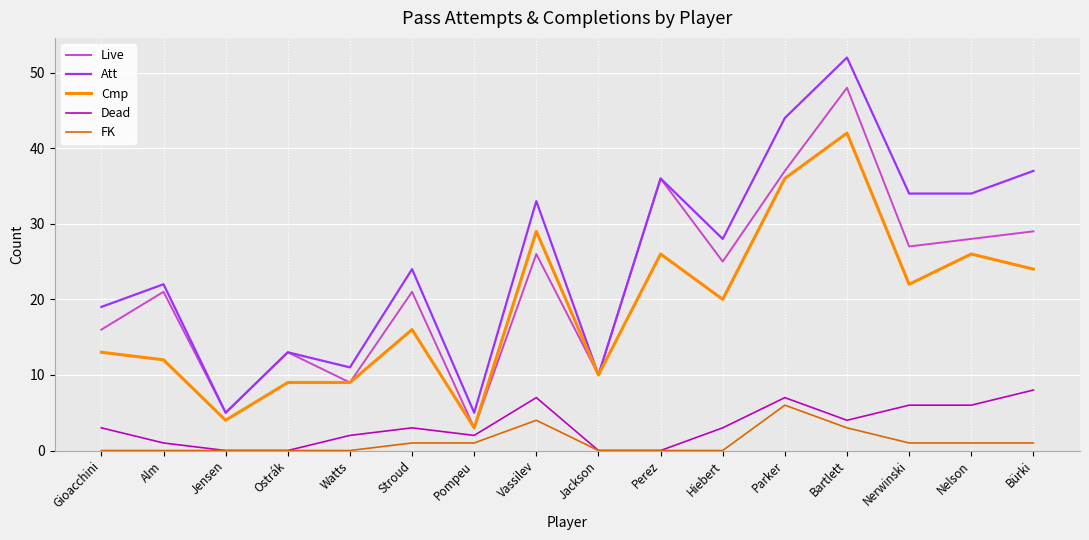

What is the average value of the Dead series?

3